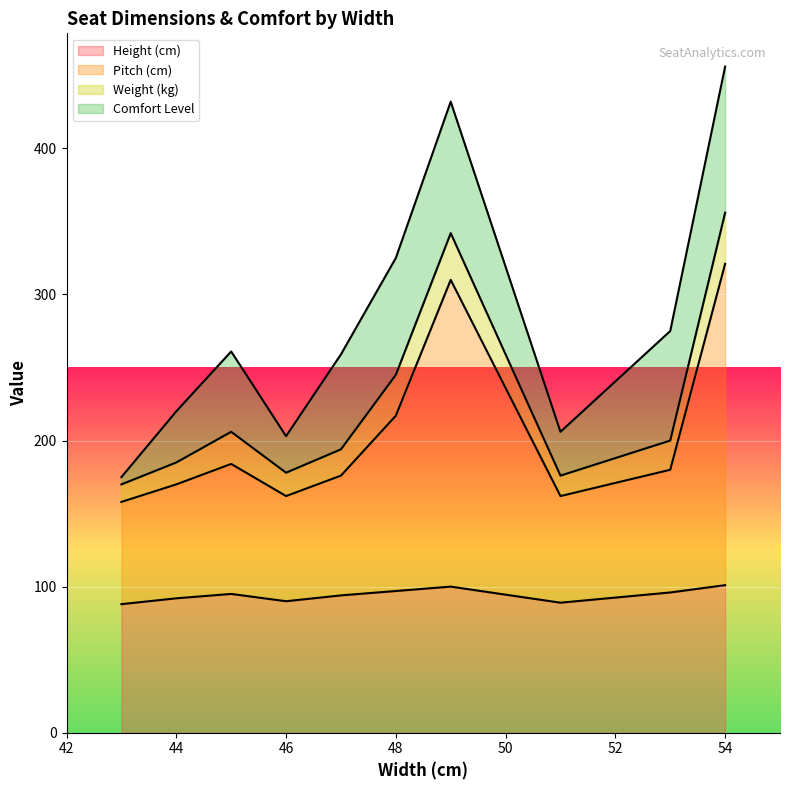

The Height (cm) series shows 92 at 44. True or false?

True